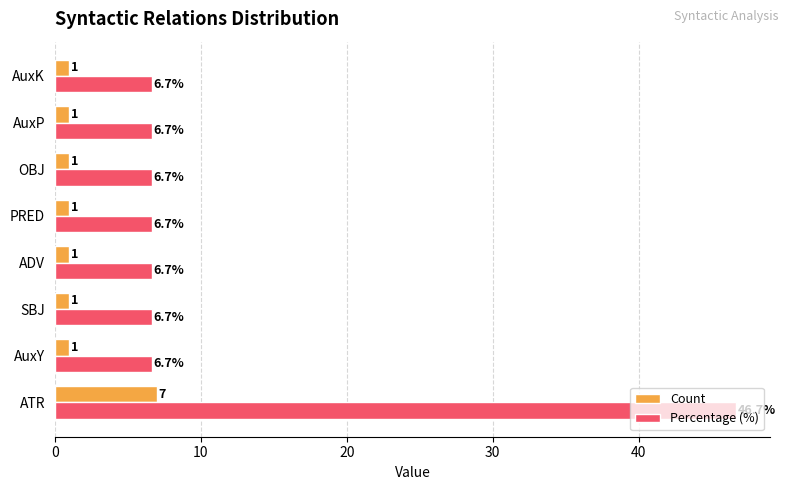

What is the smallest value displayed?

1.0